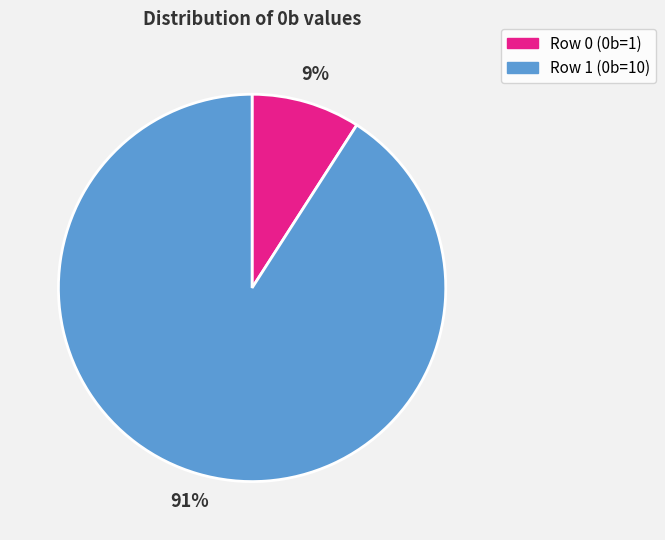

Which category has the biggest portion of the pie?

Row 1